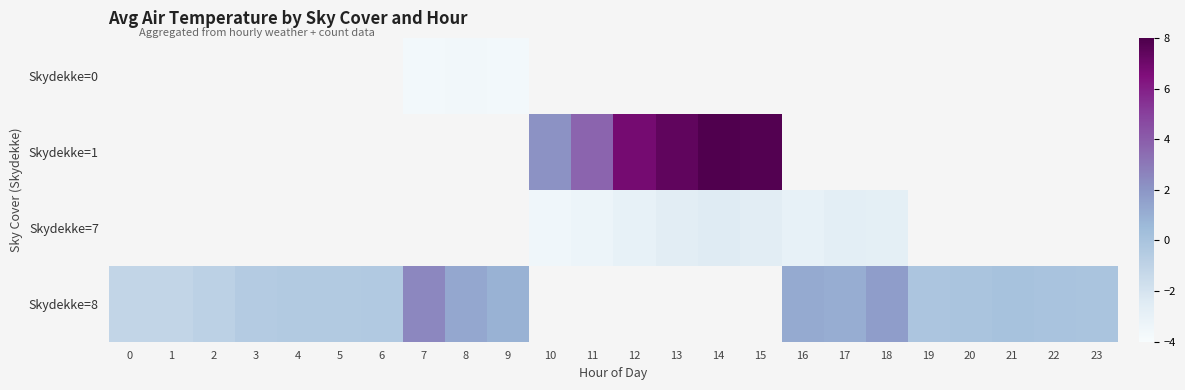

How many data points in Skydekke=7 are above -3?

5